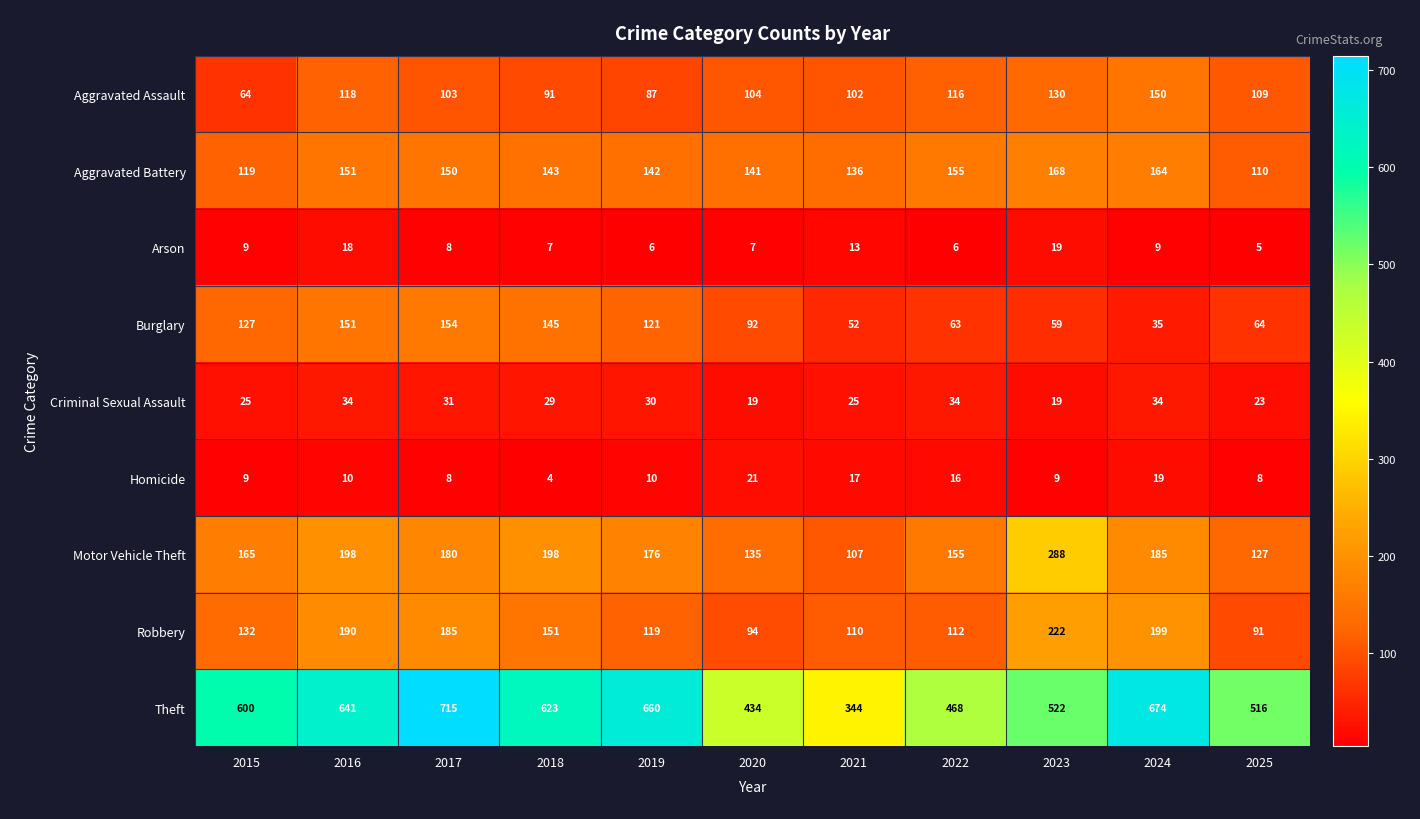

Which series has the widest spread of values?

Theft